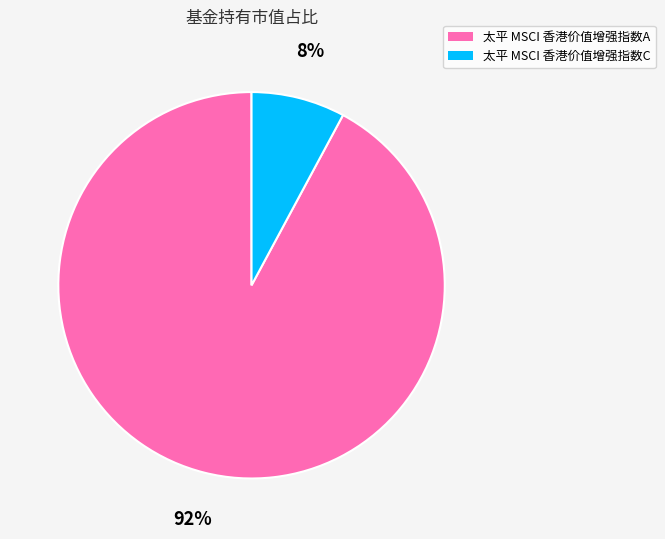

To the nearest percent, what is the combined percentage of 太平 MSCI 香港价值增强指数C and 太平 MSCI 香港价值增强指数A?

100%